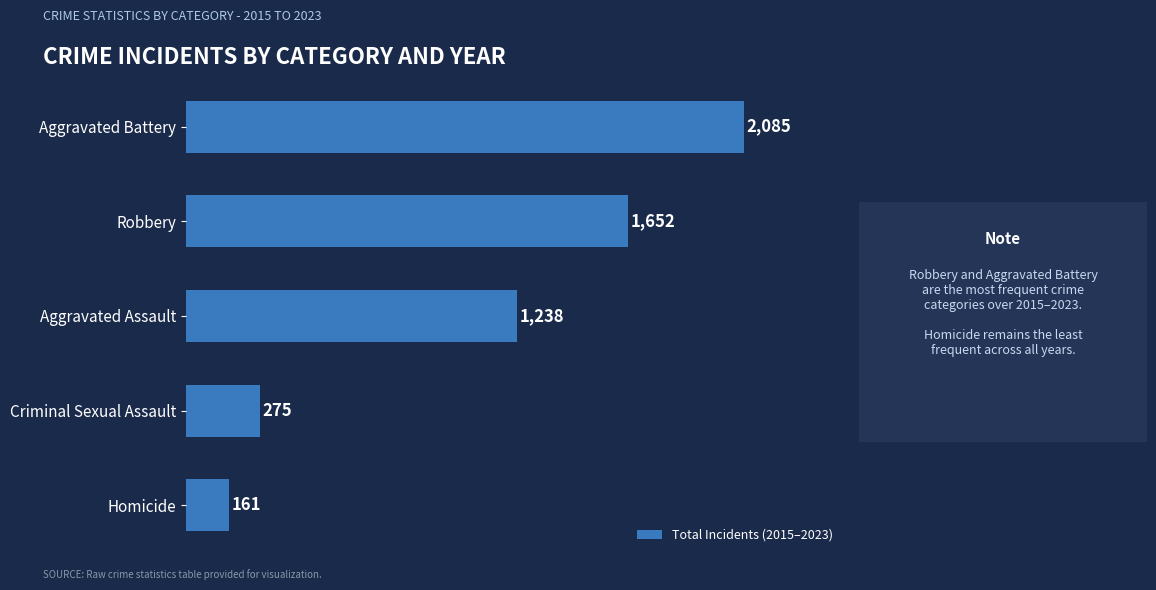

Between Aggravated Assault and Robbery, which is larger?

Robbery